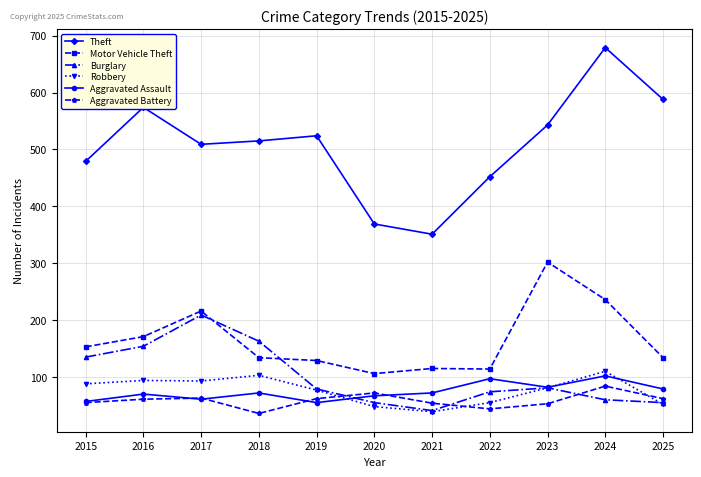

What is the approximate value of Theft at 2022?

452